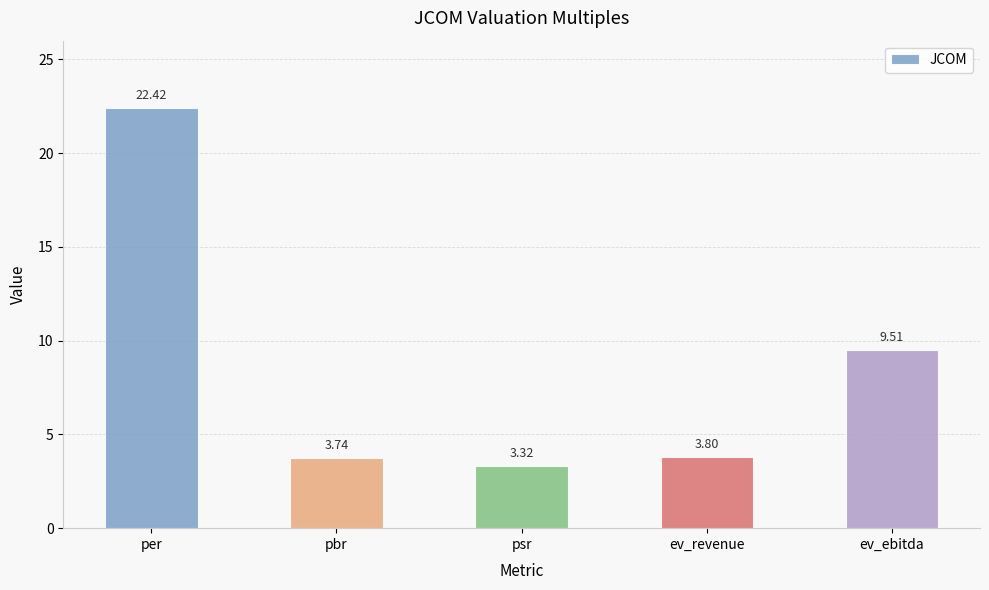

At which label is the value closest to 12?

ev_ebitda